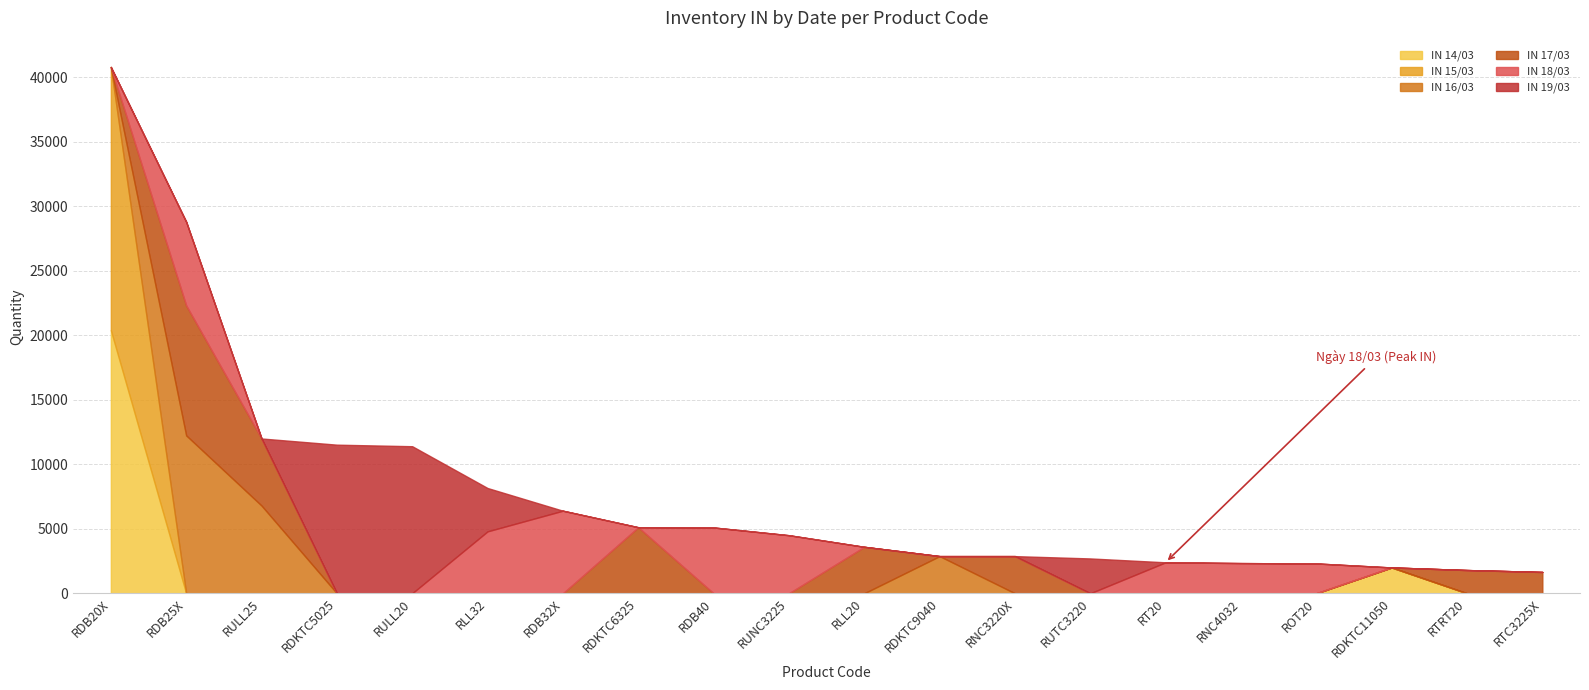

What is the sum of the IN 18/03 values at RDB32X and ROT20?

8710